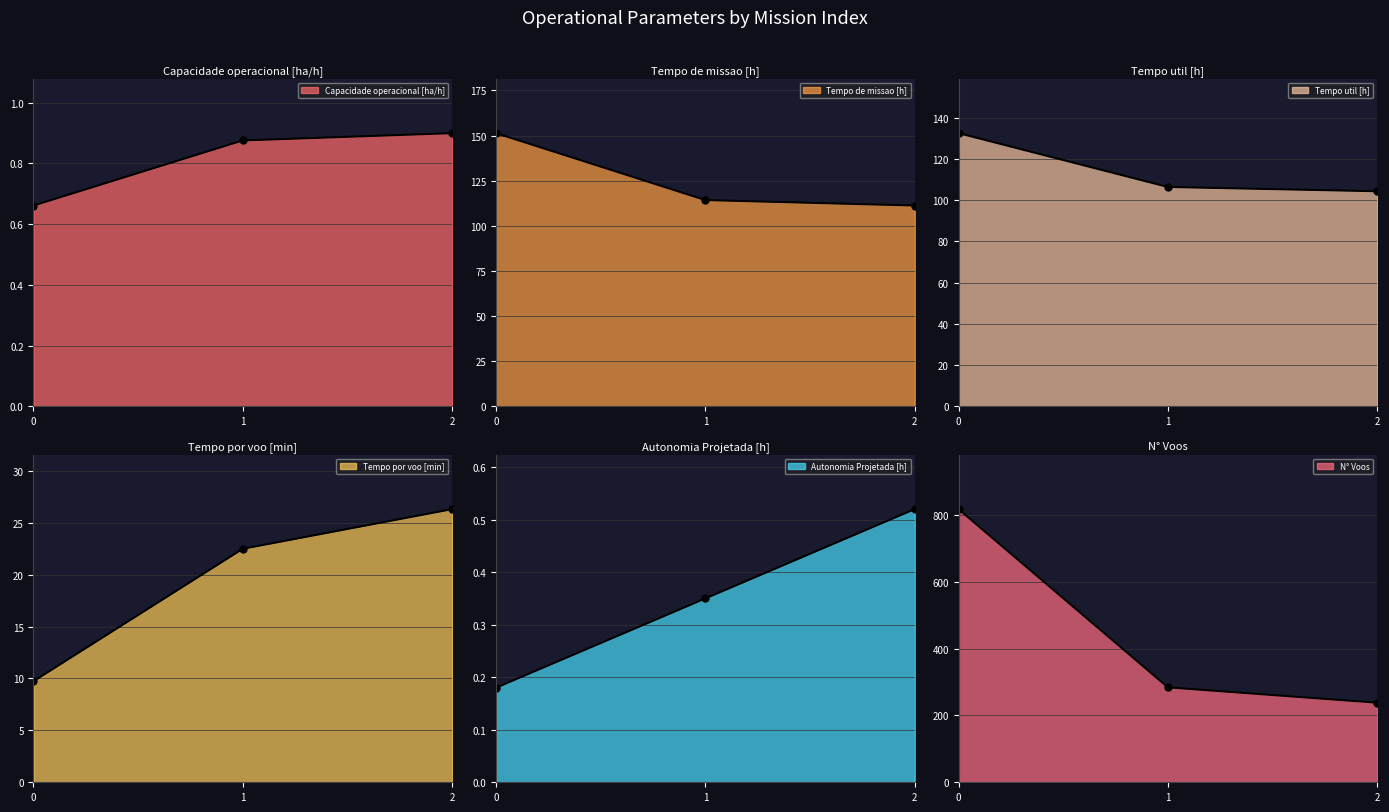

How many lines are shown in the chart?

6